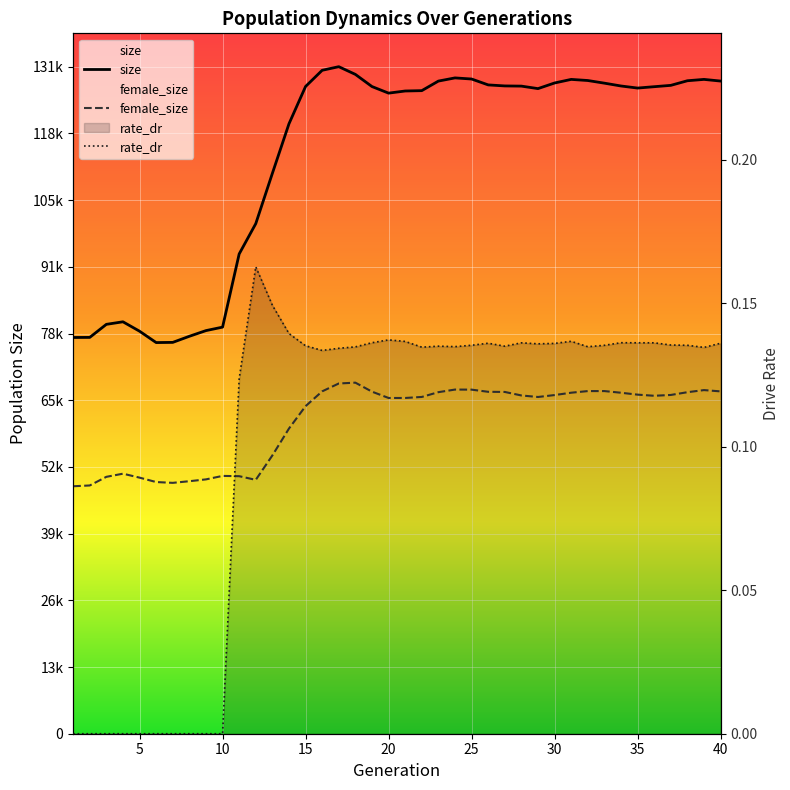

At which category does the chart reach its minimum across all series?

1